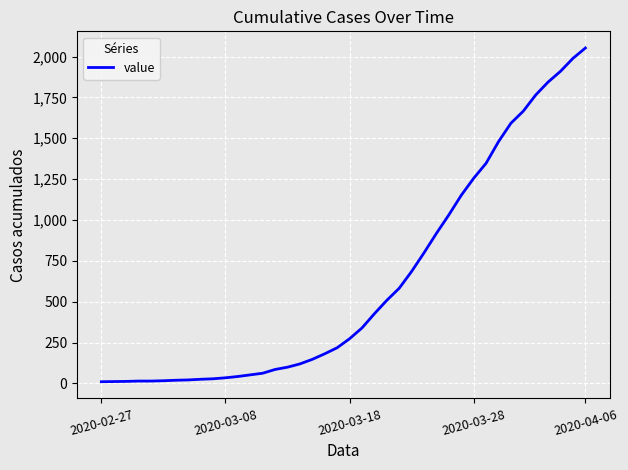

What is the maximum value shown in the chart?

2052